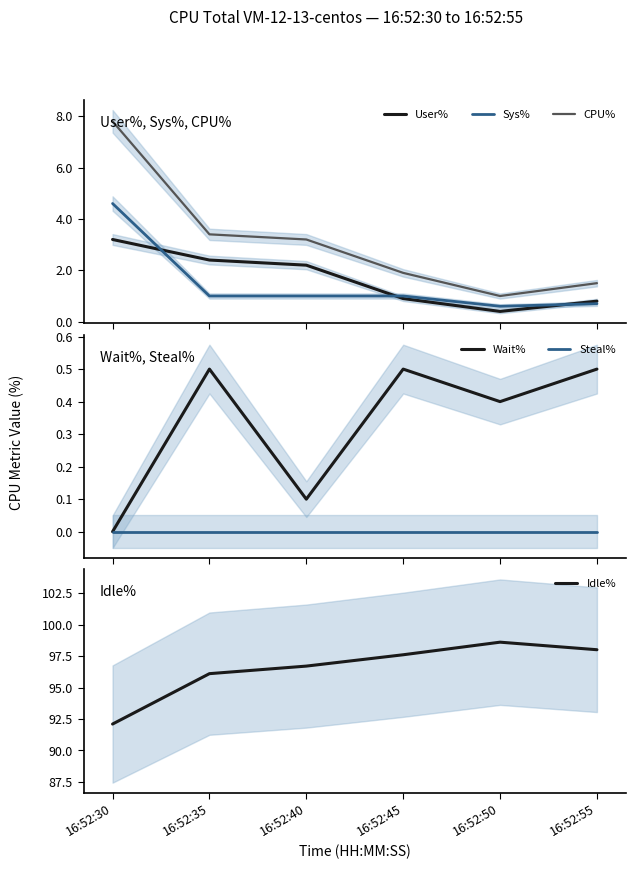

True or false: Wait% and Steal% intersect in this chart.

False